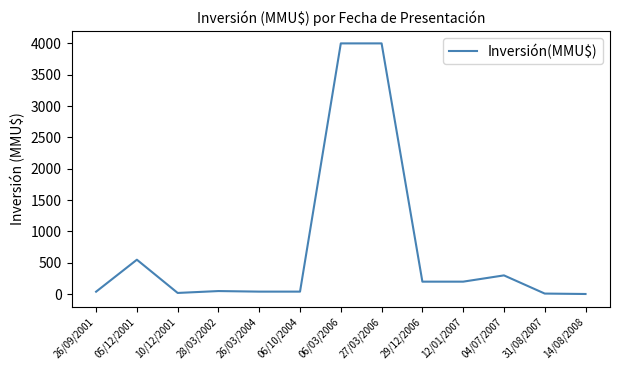

Does the chart have visible grid lines?

No